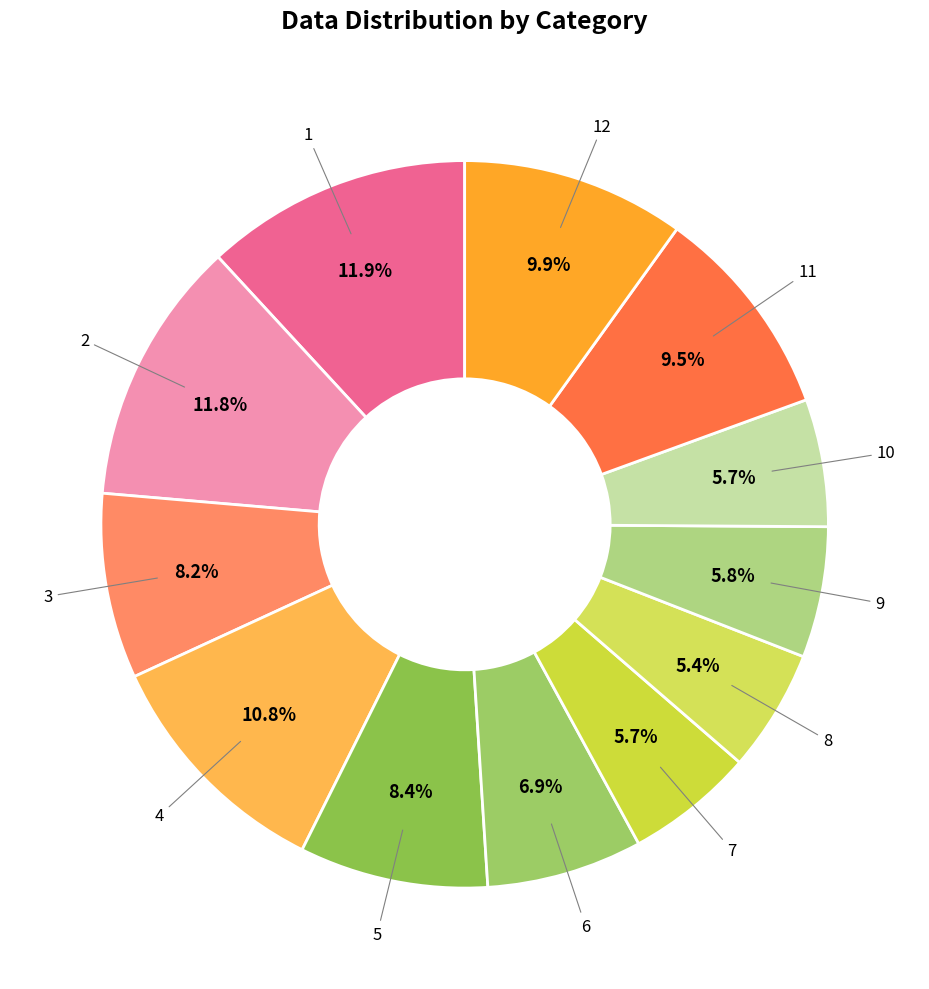

Count the number of slices in the pie.

12